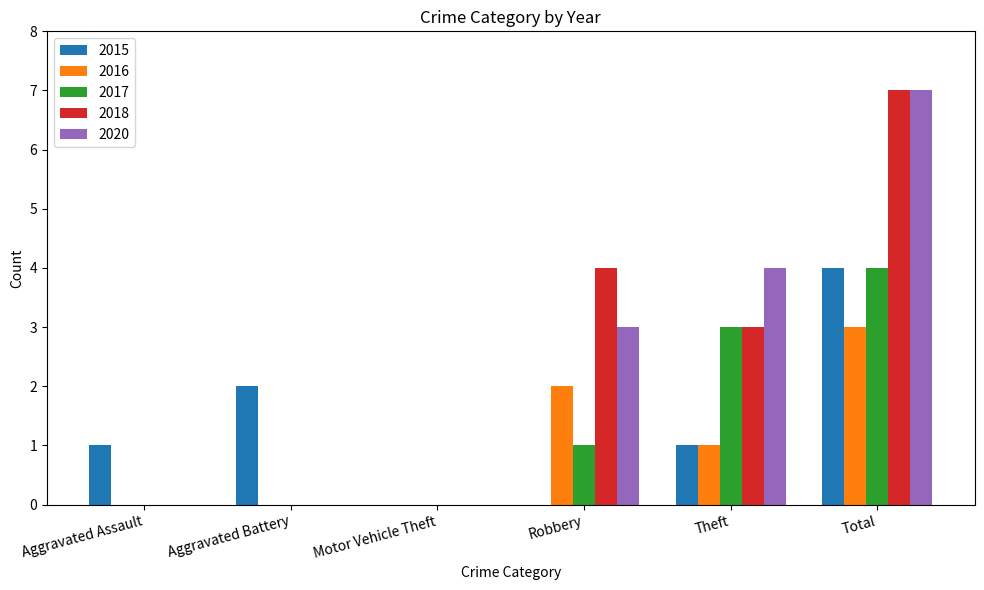

Does the chart contain stacked bars?

No